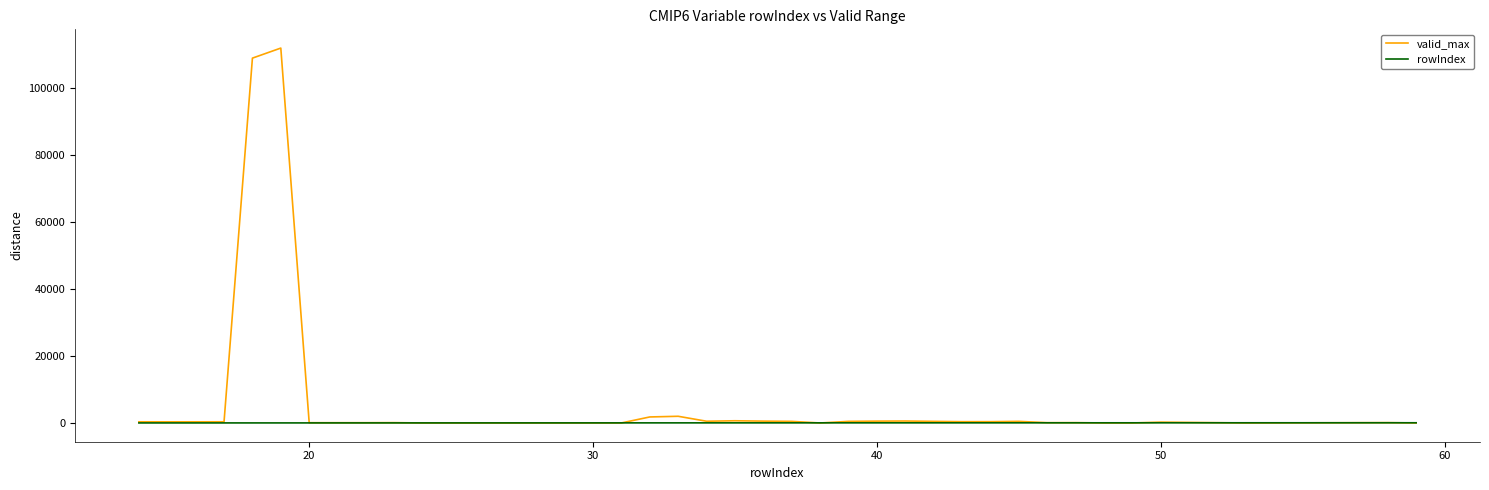

Which series has the largest total across all categories?

valid_max